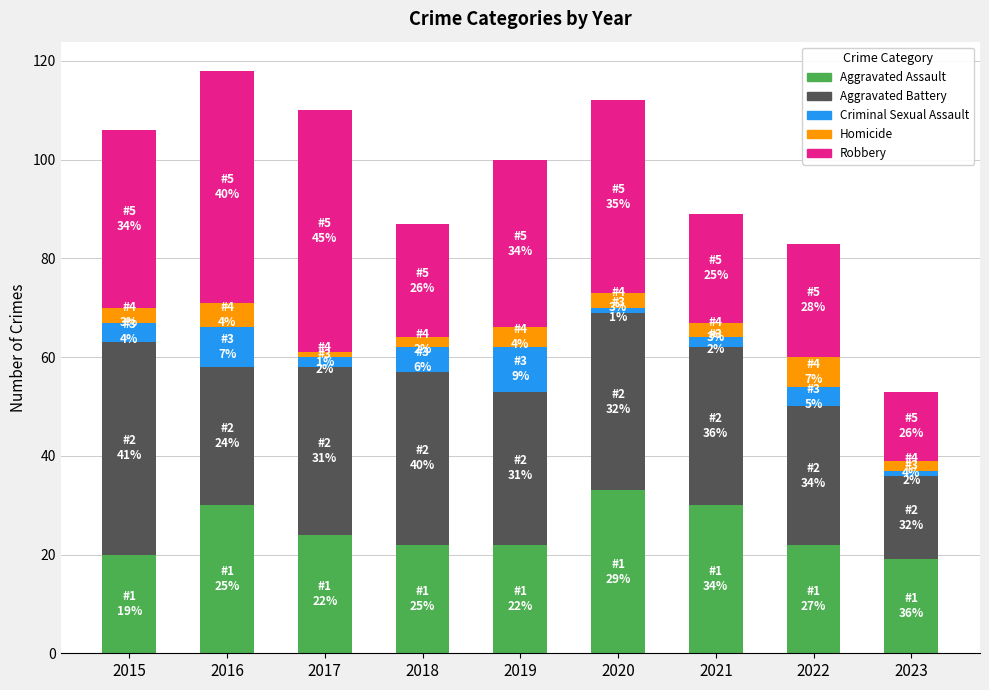

At which category is the sum across all series the highest?

2016